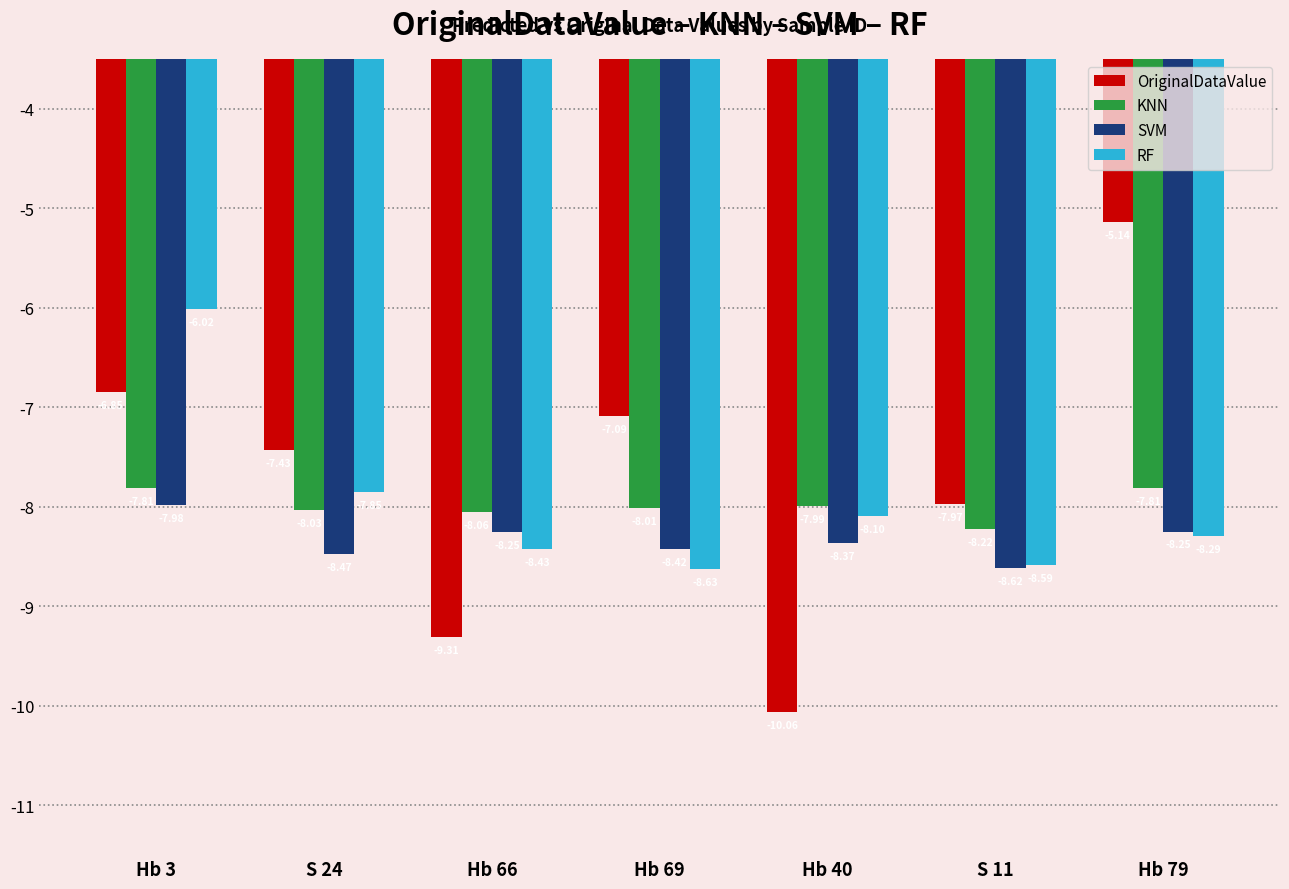

The SVM series shows -13.9 at Hb 40. True or false?

False